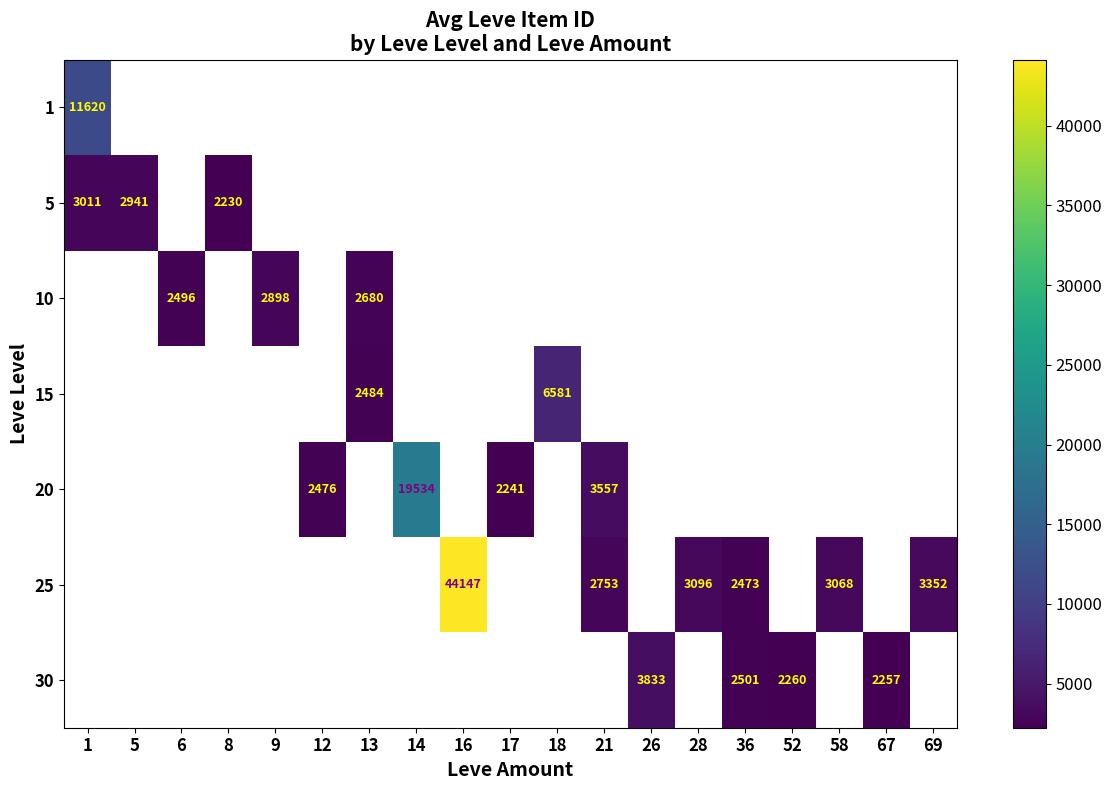

What is the minimum value shown in the chart?

2230.0